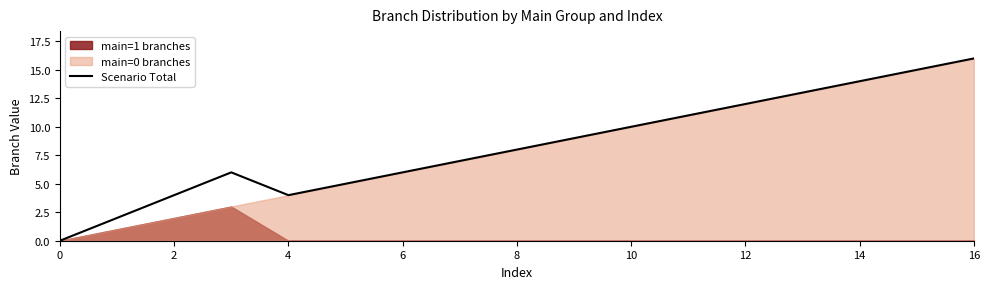

The Scenario Total series shows 14 at 14. True or false?

True